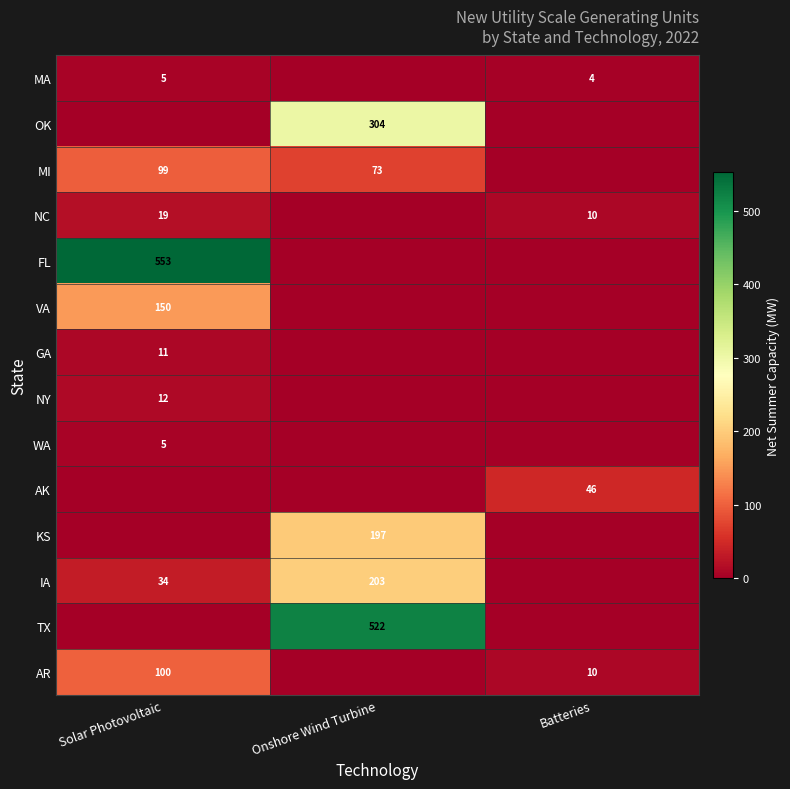

Which has a higher value, Onshore Wind Turbine or Batteries?

Batteries